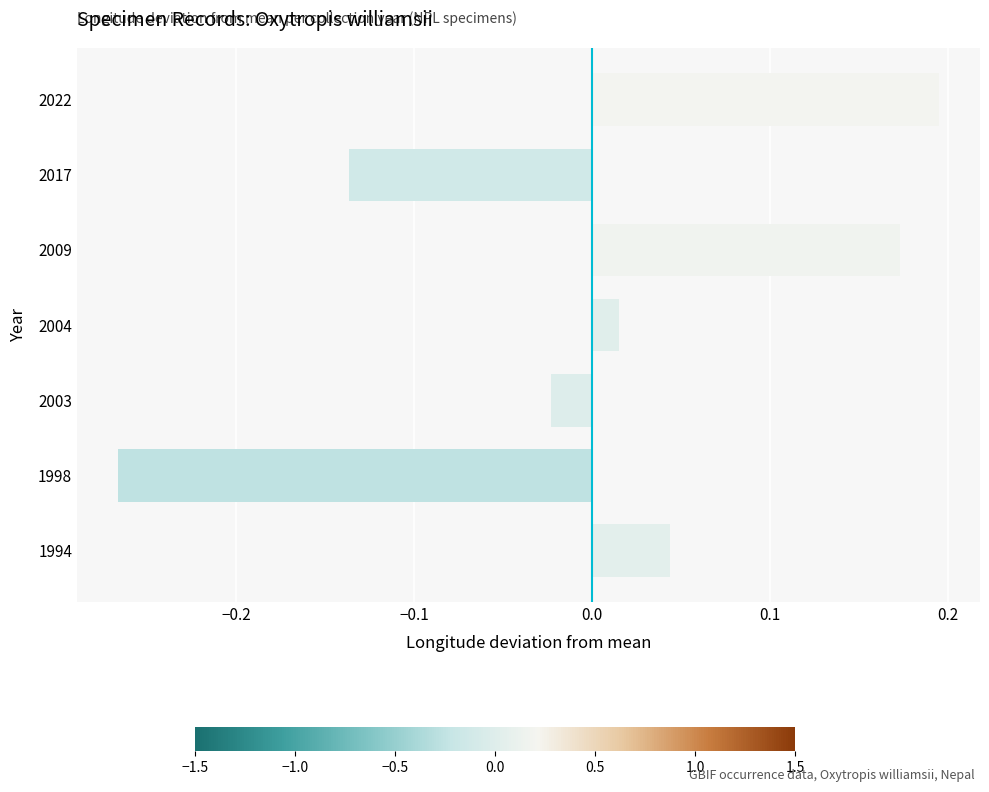

How many bars are there in total?

7